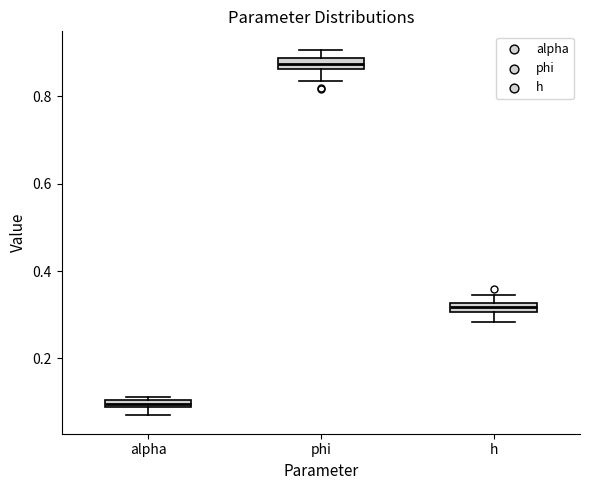

Which box has the highest median line?

phi